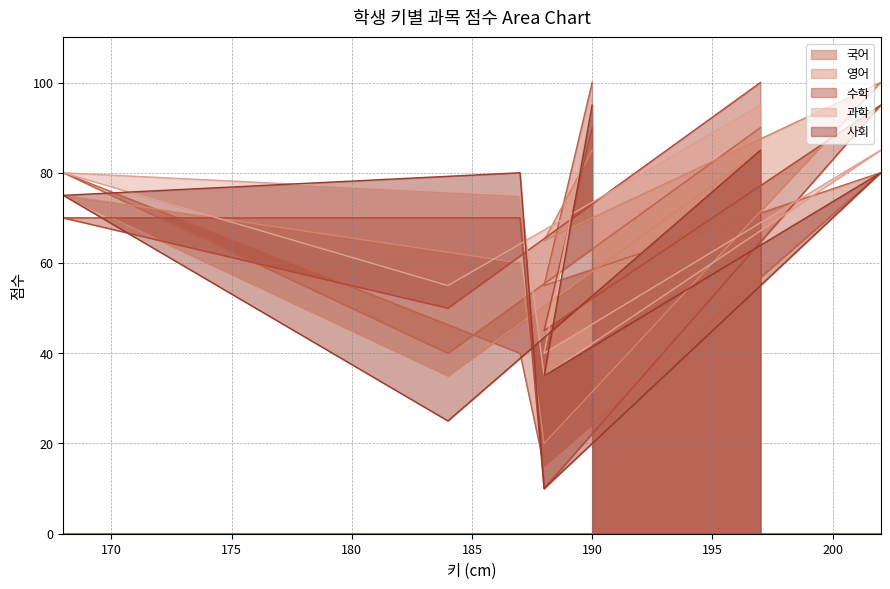

What is the difference between the maximum and minimum values in the 영어 series?

80